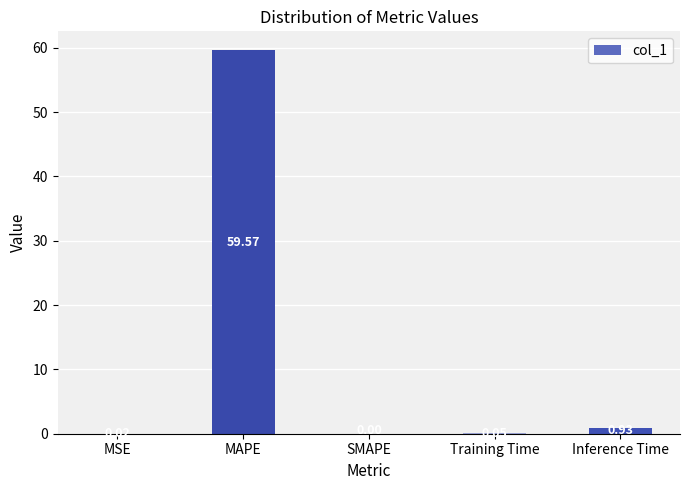

At which label is the value closest to 29?

Inference Time